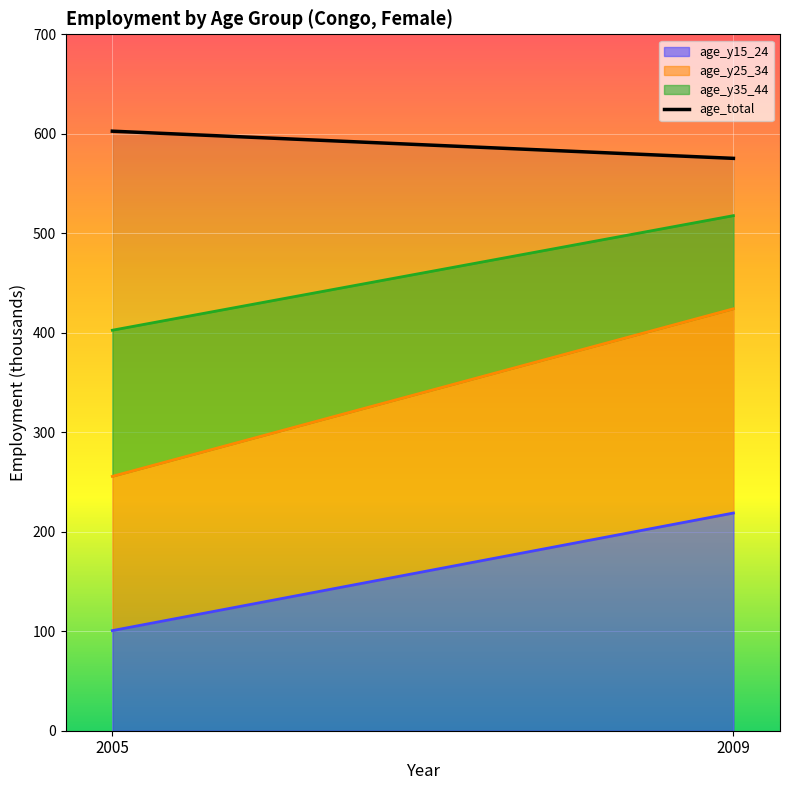

Count the number of categories in the chart.

2